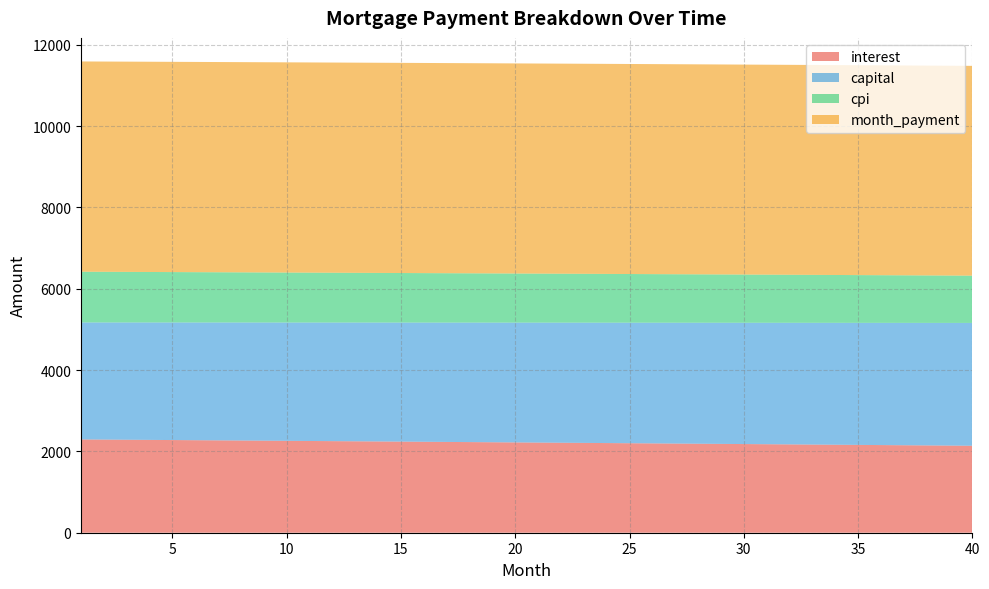

Reading right to left, extract all data points from this chart.

interest: 2139.1	2143.3	2147.6	2151.8	2156.0	2160.2	2164.4	2168.5	2172.7	2176.8	2180.9	2185.0	2189.1	2193.2	2197.3	2201.3	2205.3	2209.4	2213.4	2217.4	2221.4	2225.3	2229.3	2233.2	2237.2	2241.1	2245.0	2248.9	2252.7	2256.6	2260.5	2264.3	2268.1	2271.9	2275.7	2279.5	2283.3	2287.1	2290.8	2294.5
capital: 3020.8	3017.0	3013.3	3009.5	3005.7	3002.0	2998.2	2994.5	2990.8	2987.0	2983.3	2979.6	2975.9	2972.1	2968.4	2964.7	2961.0	2957.3	2953.6	2949.9	2946.3	2942.6	2938.9	2935.2	2931.6	2927.9	2924.3	2920.6	2917.0	2913.3	2909.7	2906.1	2902.4	2898.8	2895.2	2891.6	2888.0	2884.4	2880.8	2877.2
cpi: 1163.0	1165.3	1167.6	1169.9	1172.2	1174.5	1176.8	1179.1	1181.4	1183.6	1185.9	1188.1	1190.3	1192.6	1194.8	1197.0	1199.2	1201.4	1203.6	1205.8	1208.0	1210.1	1212.3	1214.5	1216.6	1218.7	1220.9	1223.0	1225.1	1227.2	1229.3	1231.4	1233.5	1235.6	1237.7	1239.8	1241.8	1243.9	1245.9	1248.0
month_payment: 5159.9	5160.4	5160.8	5161.3	5161.7	5162.2	5162.6	5163.0	5163.4	5163.8	5164.2	5164.6	5165.0	5165.3	5165.7	5166.0	5166.4	5166.7	5167.0	5167.3	5167.6	5167.9	5168.2	5168.5	5168.7	5169.0	5169.2	5169.5	5169.7	5169.9	5170.1	5170.4	5170.5	5170.7	5170.9	5171.1	5171.2	5171.4	5171.5	5171.7